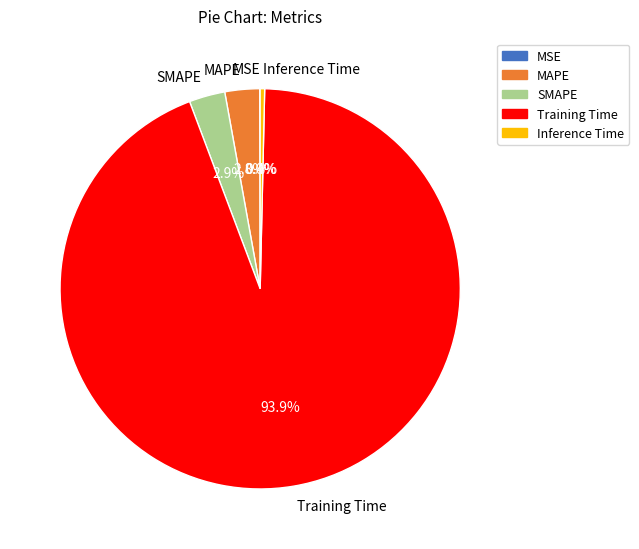

Which category has the biggest portion of the pie?

Training Time